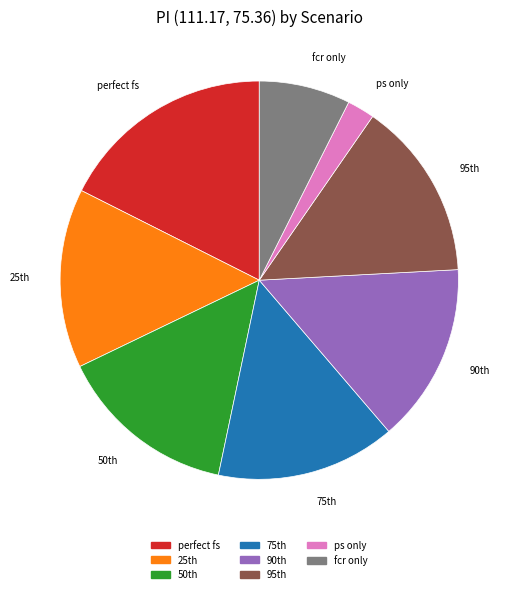

Does any single category account for the majority?

No